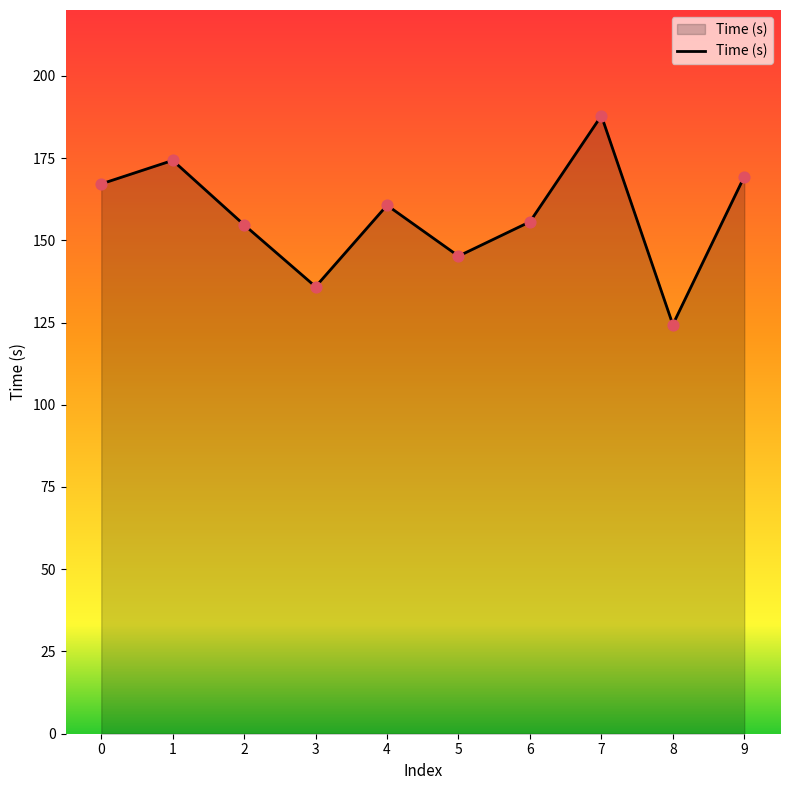

What is the change in value from 7 to 9?

-18.5